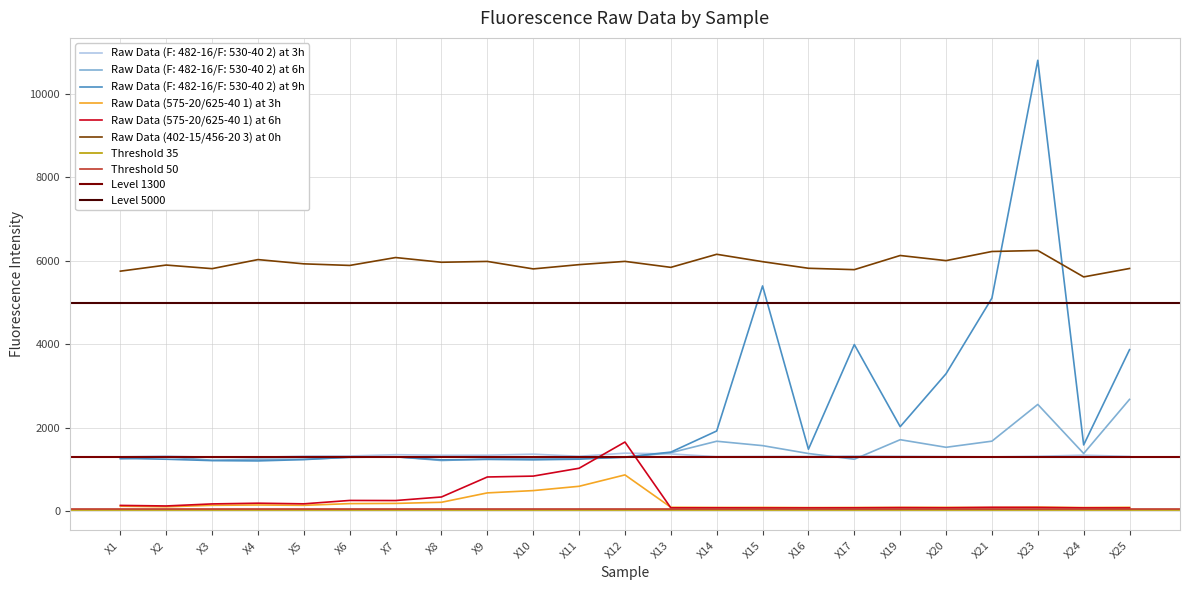

What is the difference between the maximum and second lowest values in the Raw Data (575-20/625-40 1) at 3h series?

782